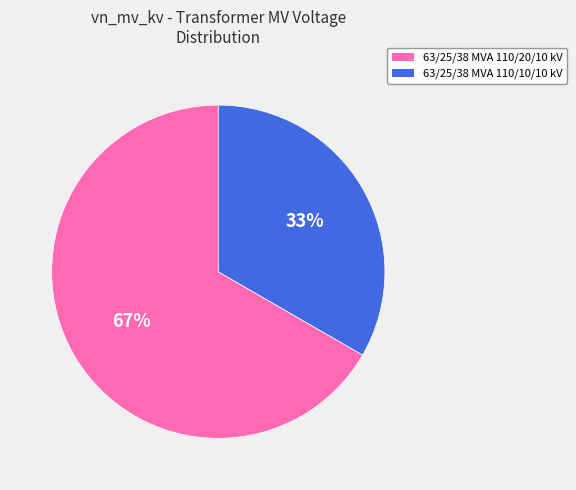

Rank the categories by value from lowest to highest.

63/25/38 MVA 110/10/10 kV, 63/25/38 MVA 110/20/10 kV